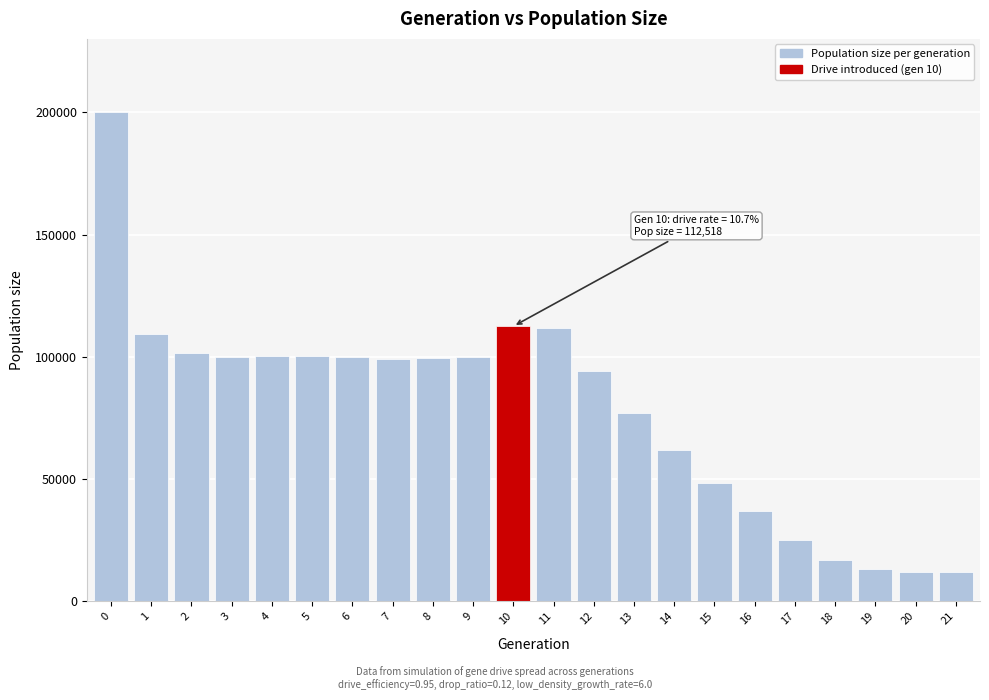

What is the change in value from 16 to 20?

-24733